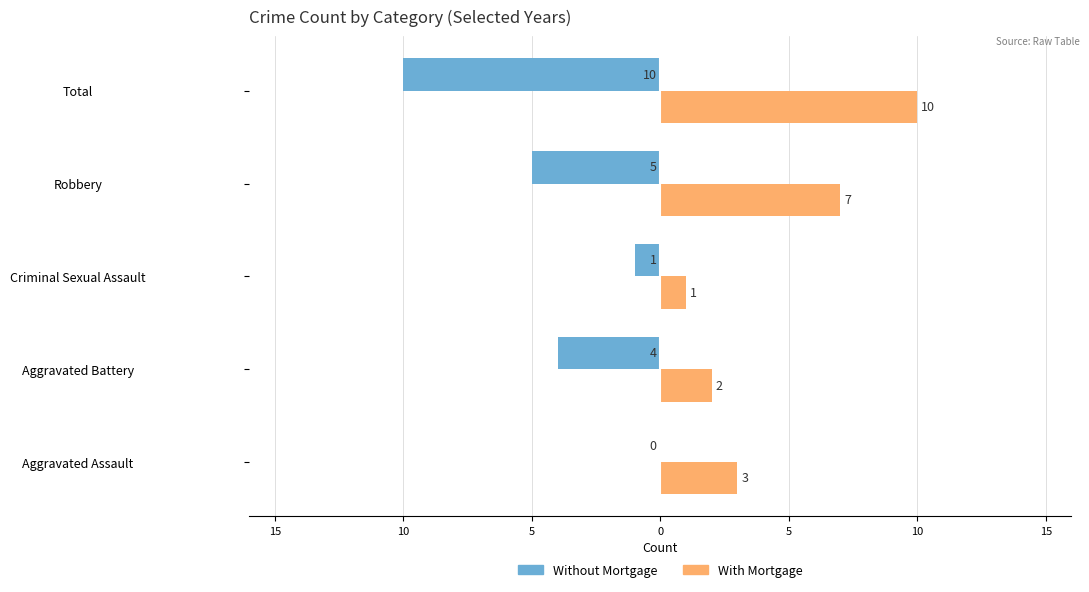

What are all the series names shown in the legend?

Without Mortgage, With Mortgage